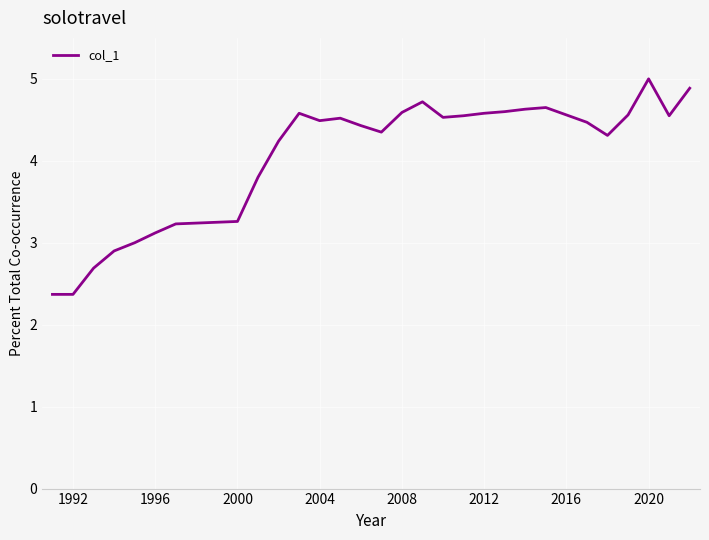

What is the greatest value displayed?

5.0